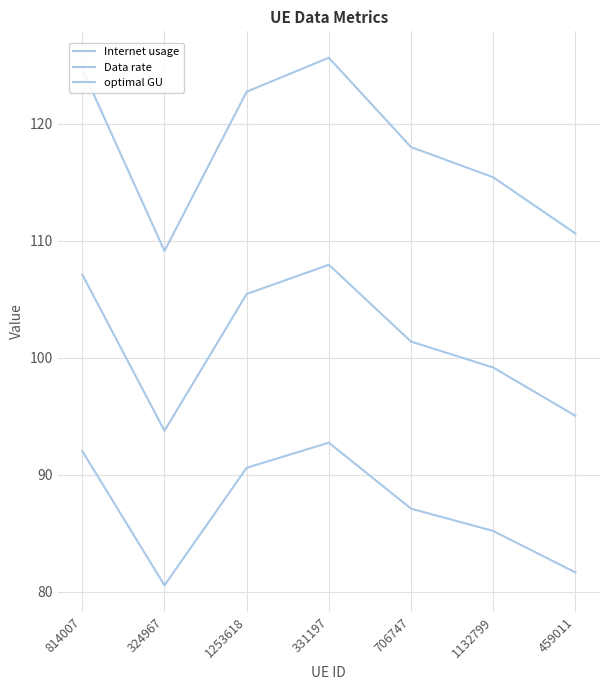

How many lines are shown in the chart?

3